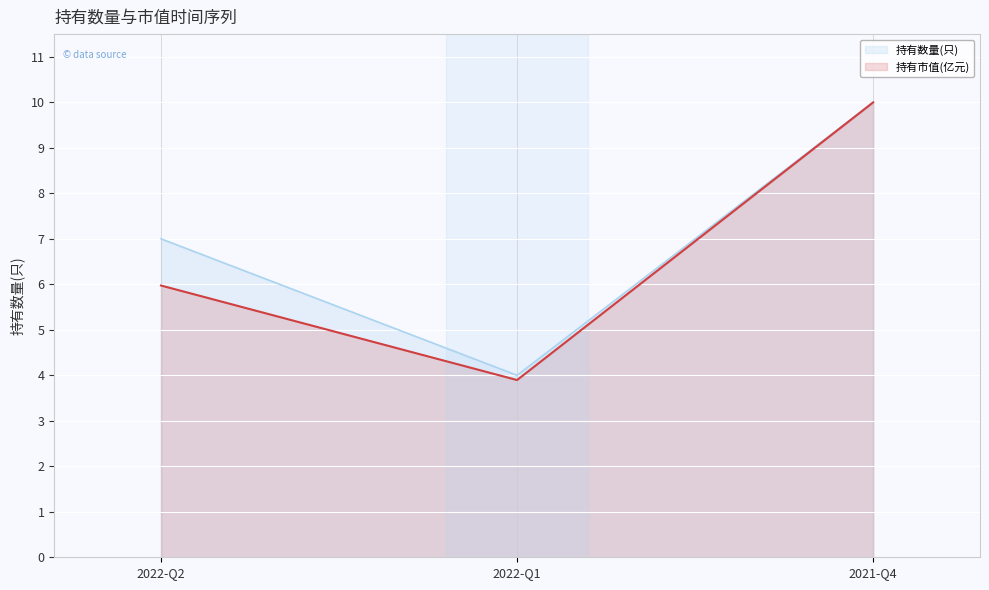

How many lines are shown in the chart?

2